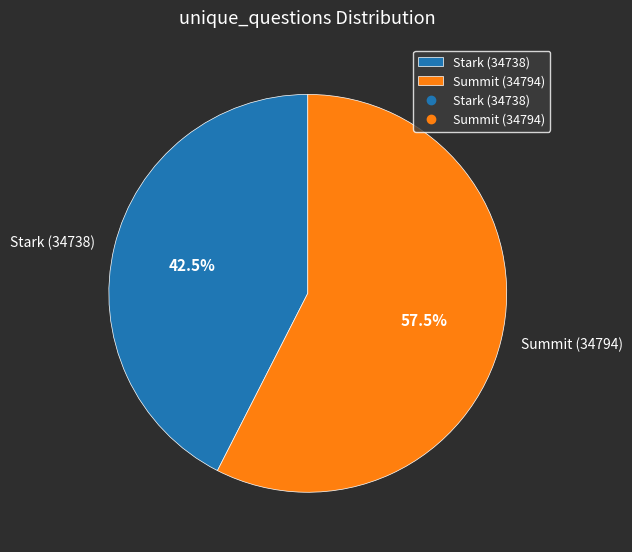

Is there any slice that represents more than half of the pie?

Yes